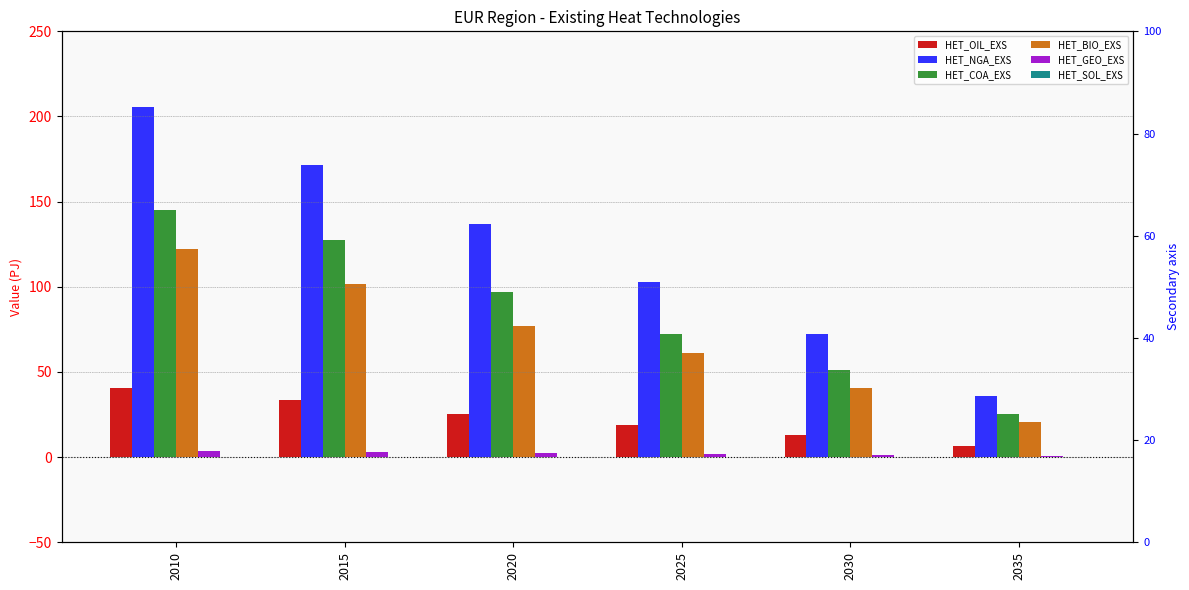

Is it true that HET_BIO_EXS equals 46.8 at 2015?

False